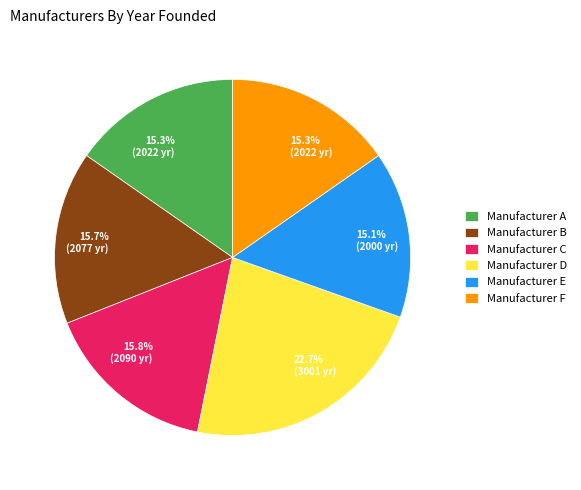

To the nearest percent, what is the difference between the largest and smallest slice percentages?

8%